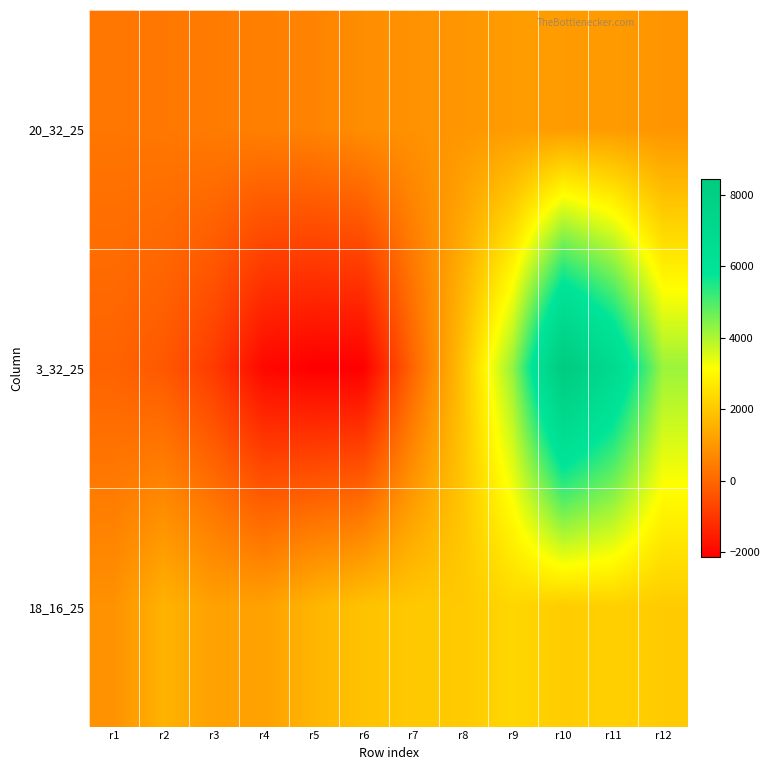

How many distinct data groups are displayed?

3